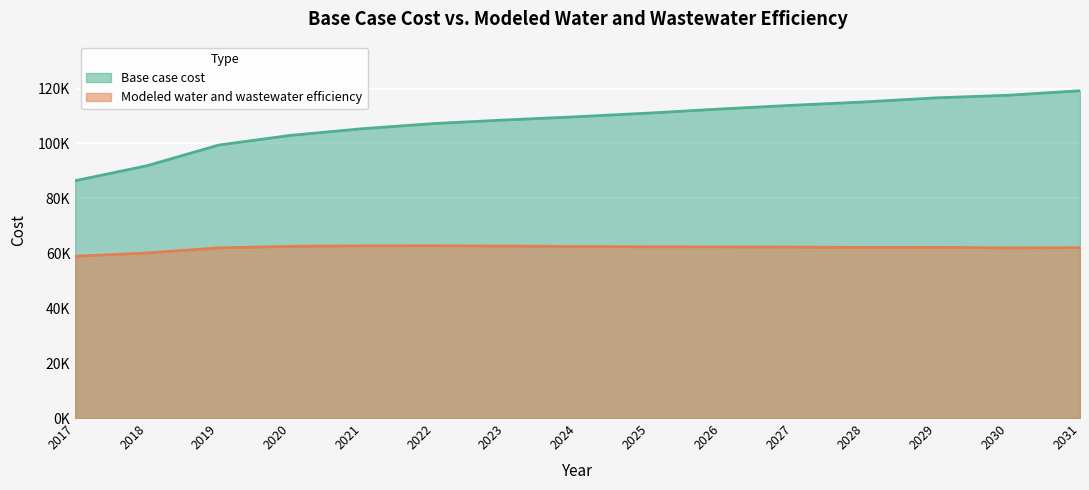

Which category has the lowest value across all series?

2017